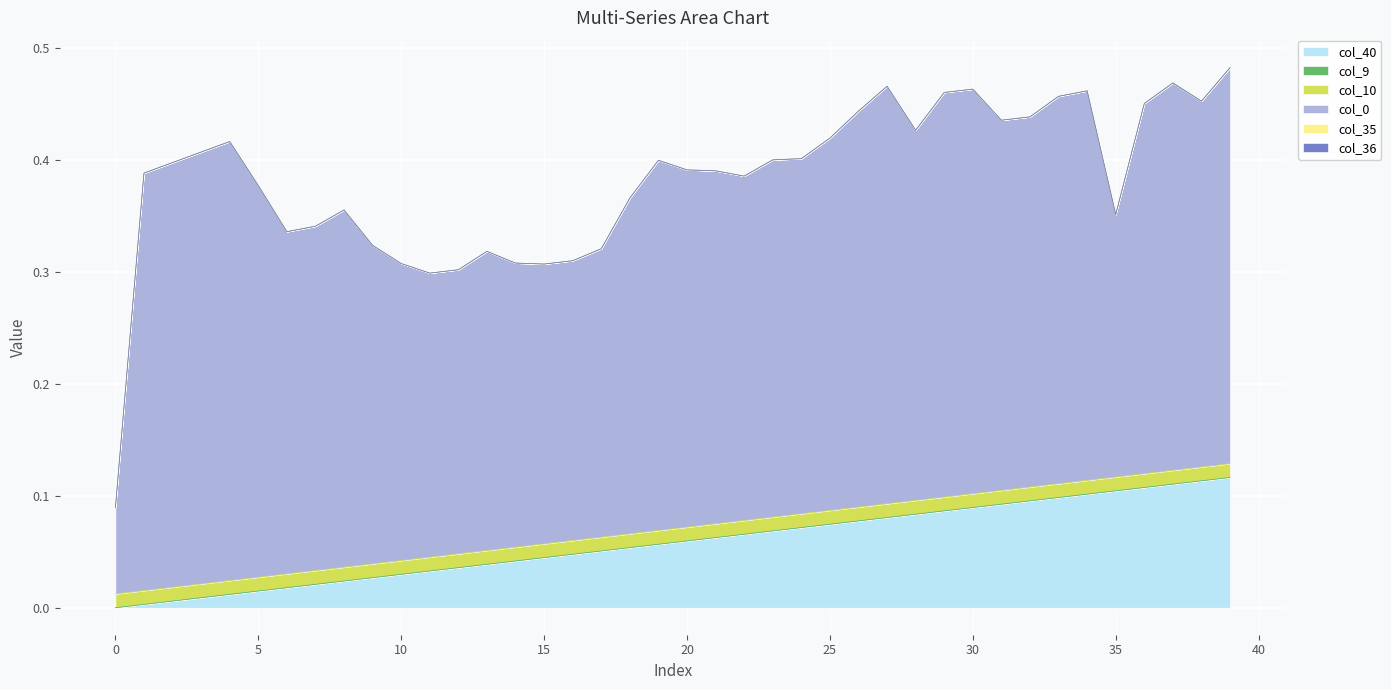

At which category is the sum across all series the highest?

39